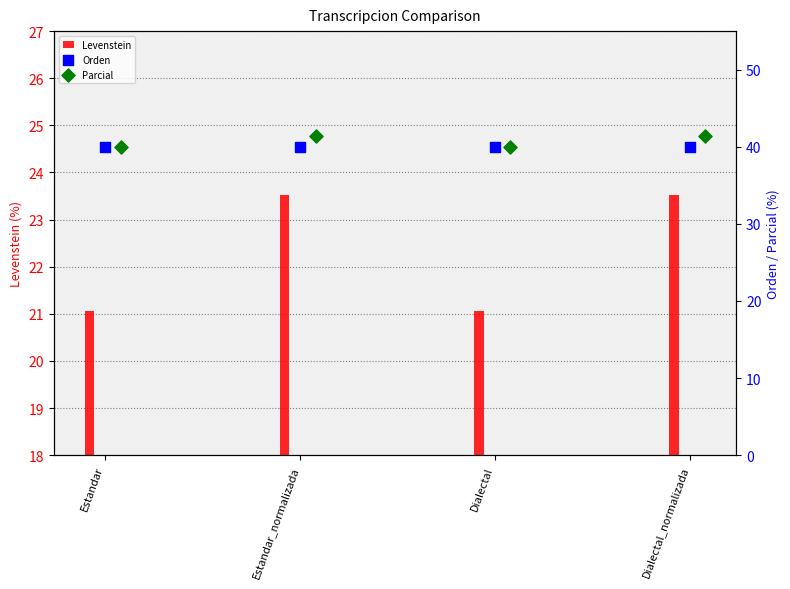

Which series has the largest total across all categories?

Parcial